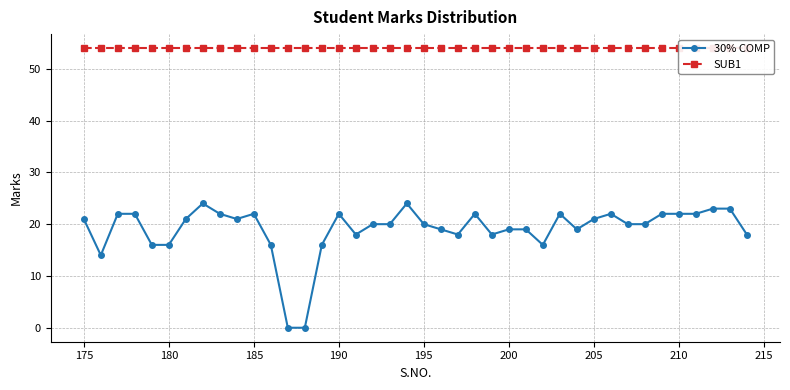

True or false: 30% COMP has more than 0 points higher than both neighbors.

True